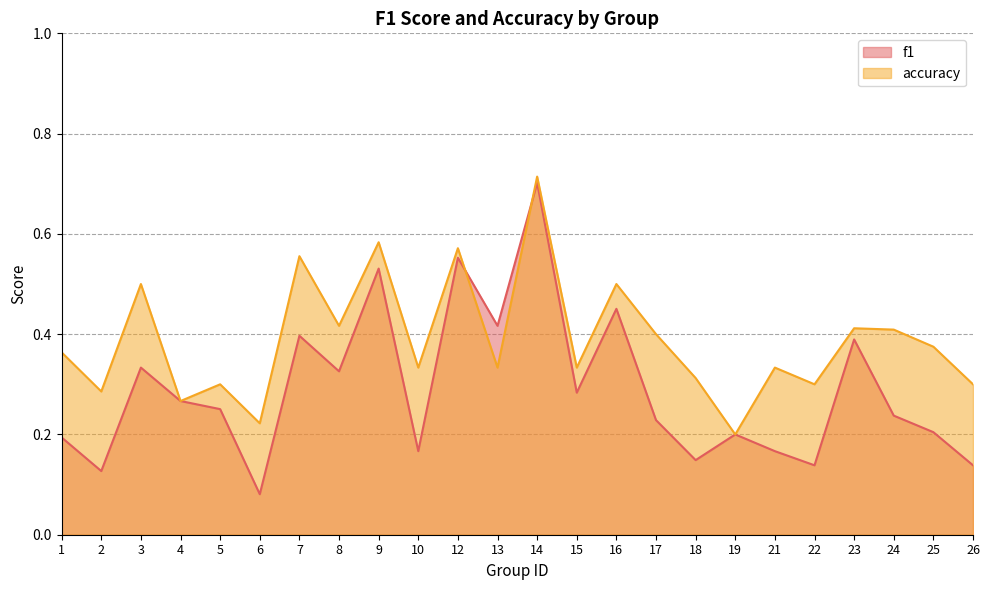

List the labels in order of f1 value, smallest first.

6, 2, 22, 26, 18, 10, 21, 1, 19, 25, 17, 24, 5, 4, 15, 8, 3, 23, 7, 13, 16, 9, 12, 14